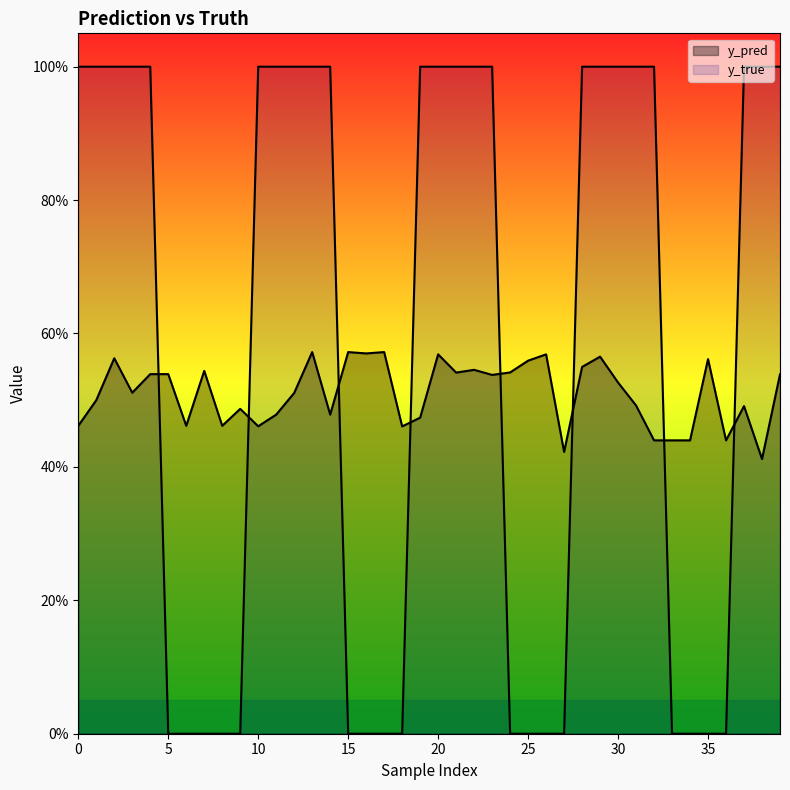

What is the minimum value for y_pred?

0.4